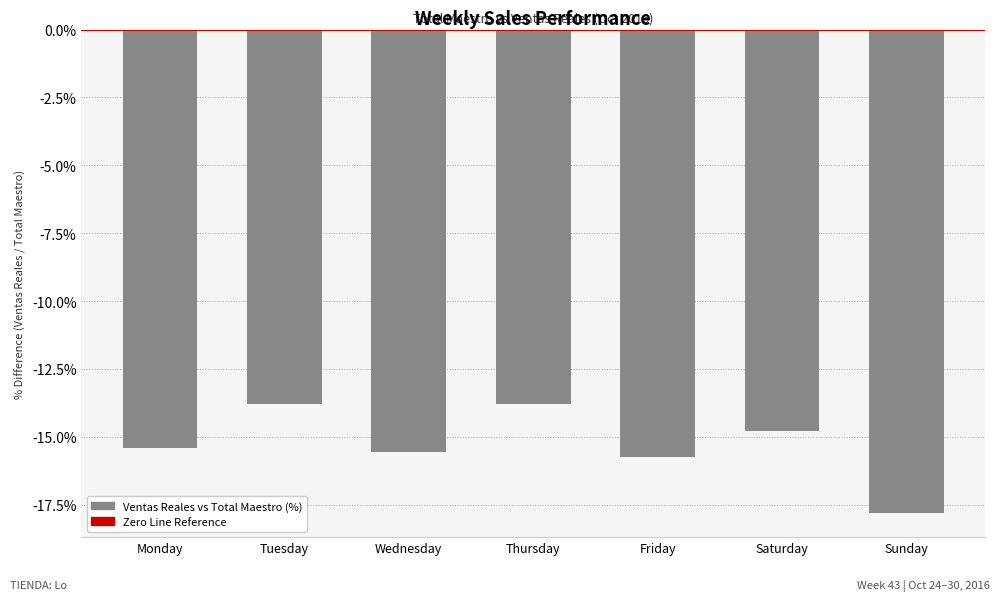

What is the sum of all values?

-106.9